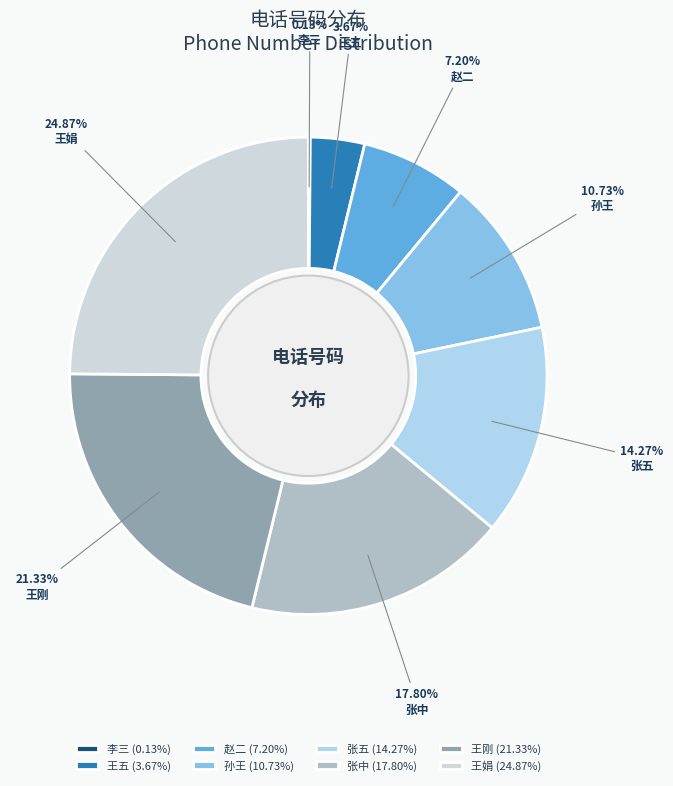

Is it true that 张中 is 5% of the pie?

False